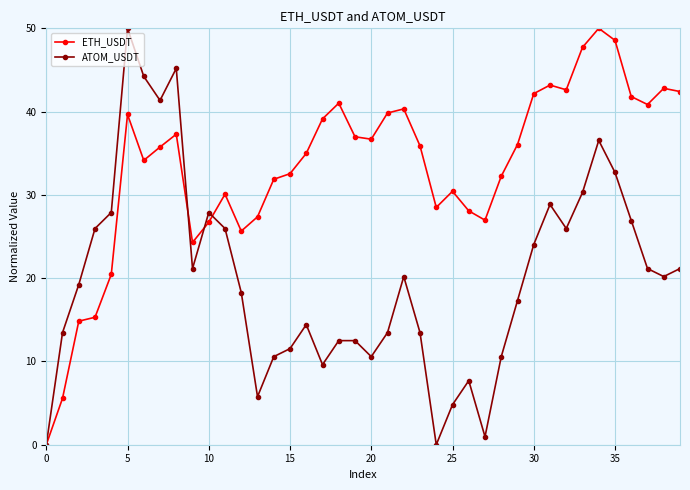

Which series ends up on top after the final intersection of ATOM_USDT and ETH_USDT?

ETH_USDT